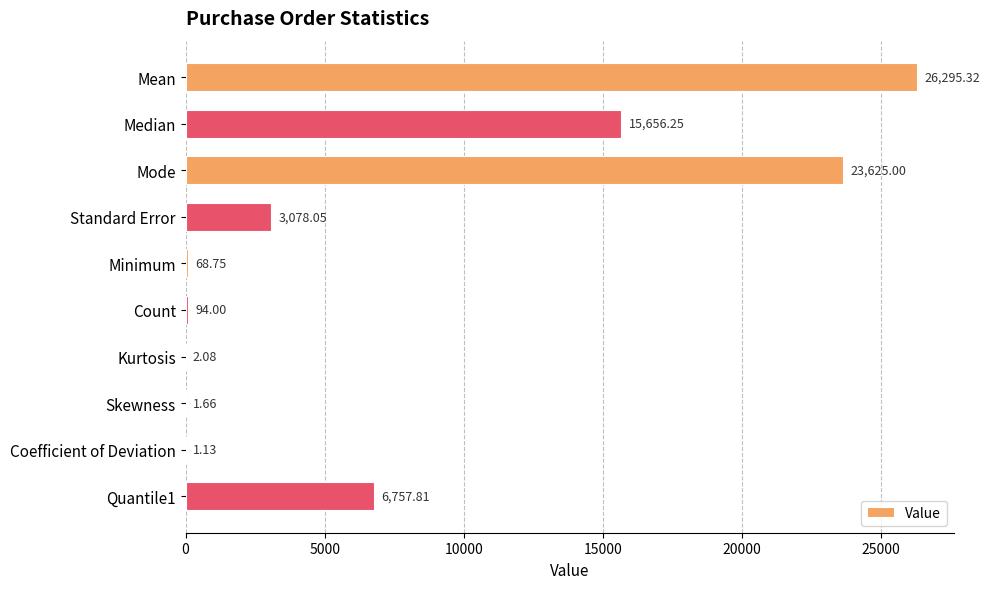

Where is the data nearest to the value 13148?

Median